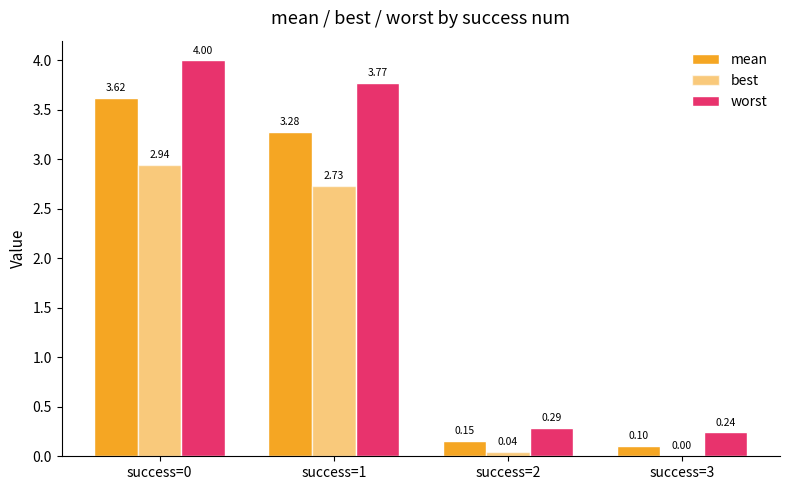

How many categories are shown in the chart?

4